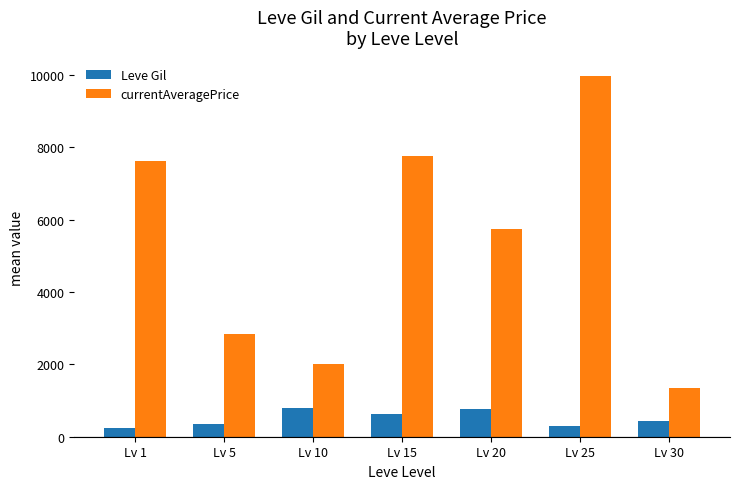

List the series in order of their peak value, highest first.

currentAveragePrice, Leve Gil